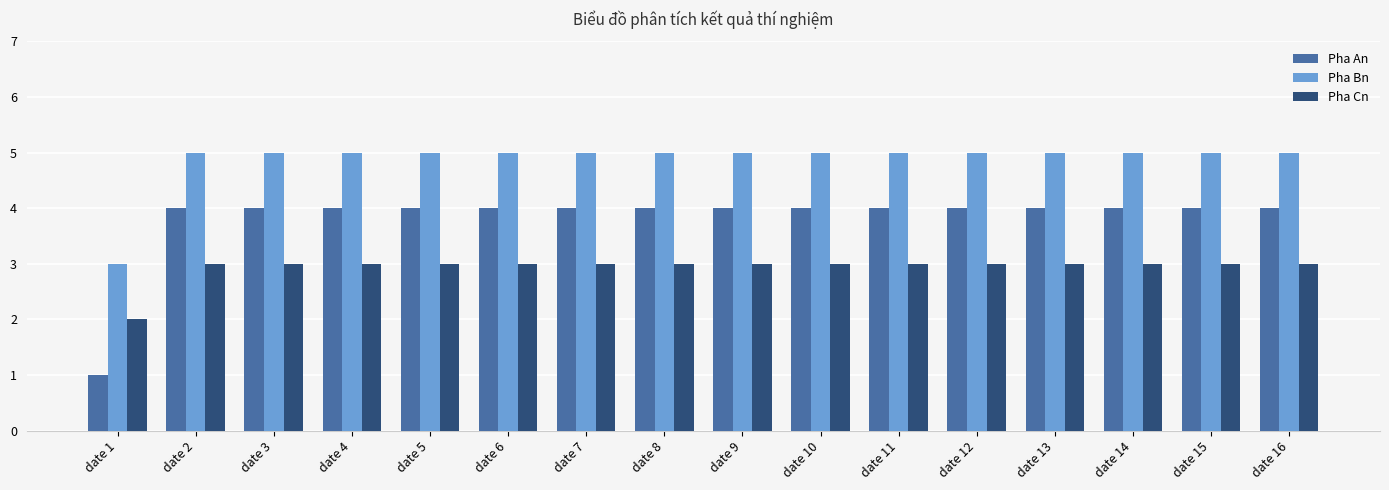

What is the sum of all Pha Cn values?

47